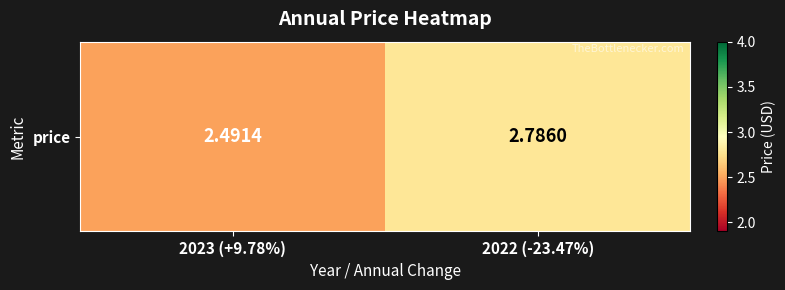

What is the average value?

2.6